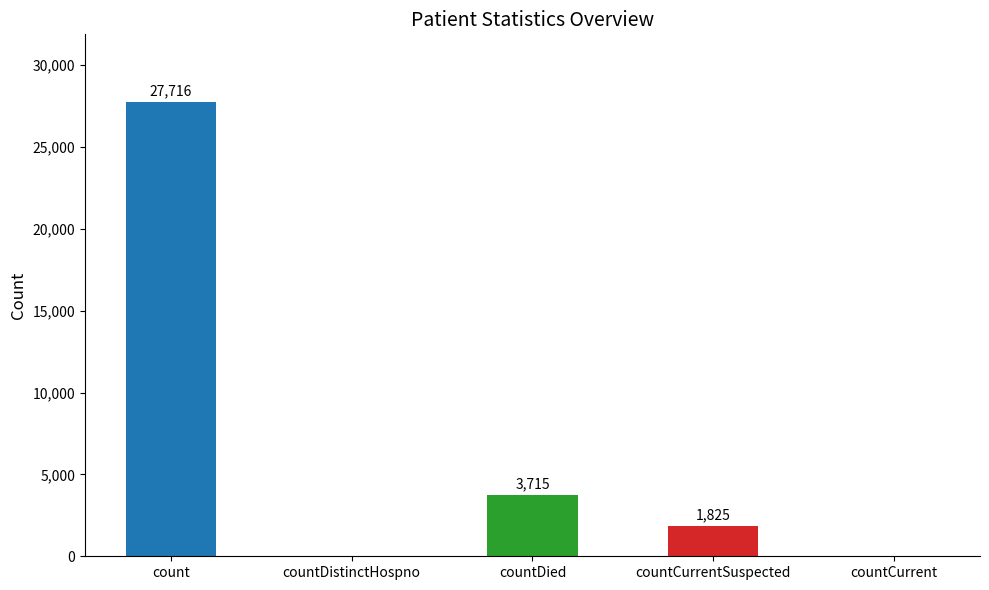

How many categories are shown in the chart?

5